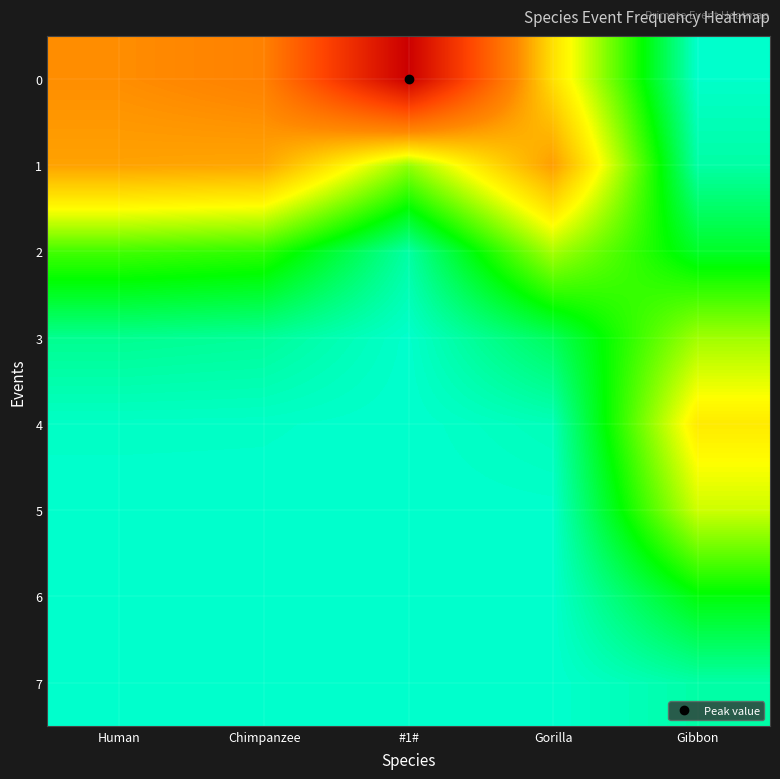

Which has a higher value, Human or #1#?

#1#